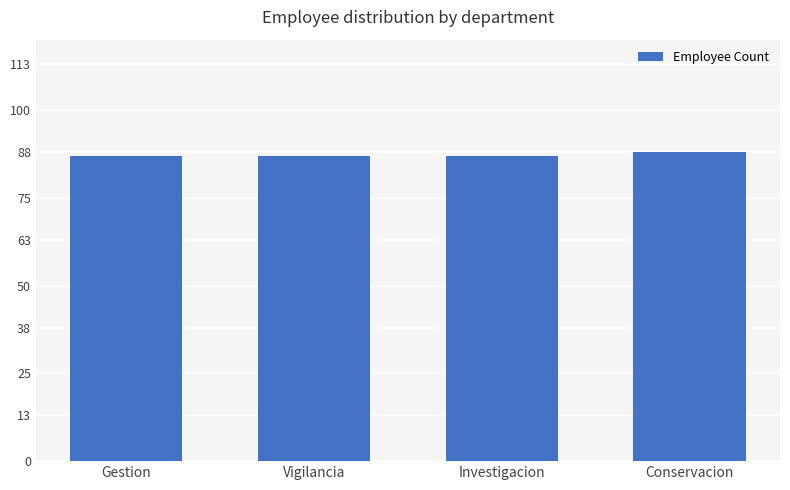

What is the value of the 1st bar from the left?

87